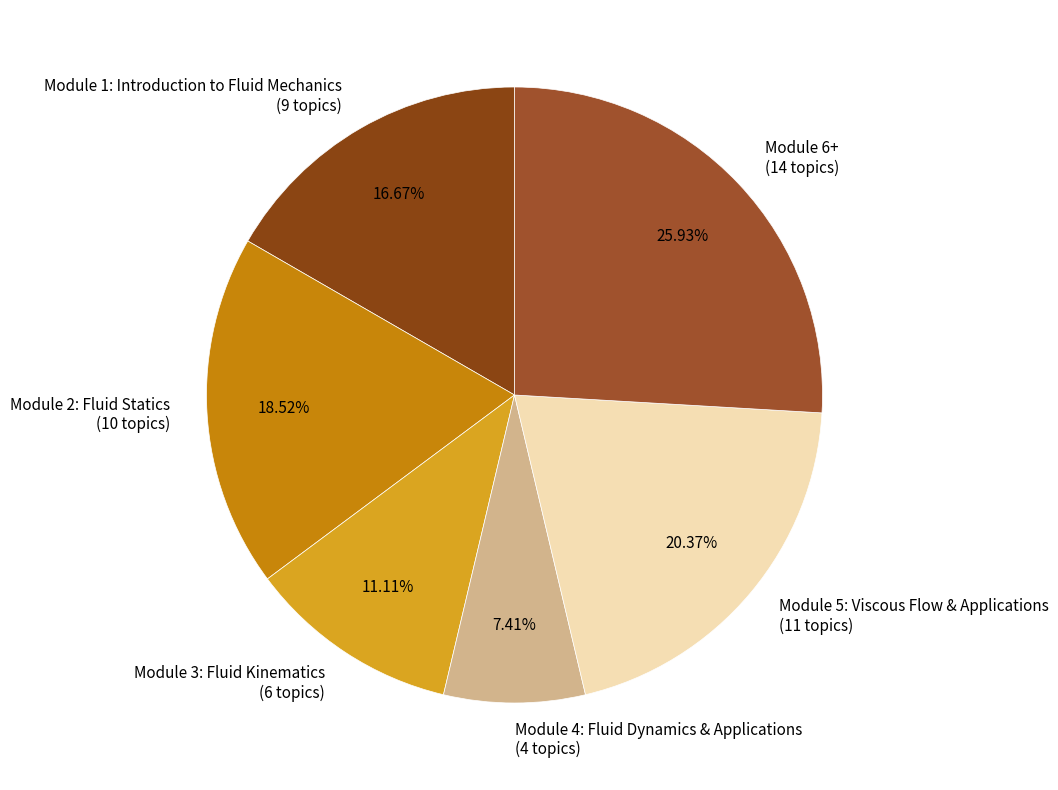

What is the smallest slice in the pie chart?

Module 4: Fluid Dynamics & Applications